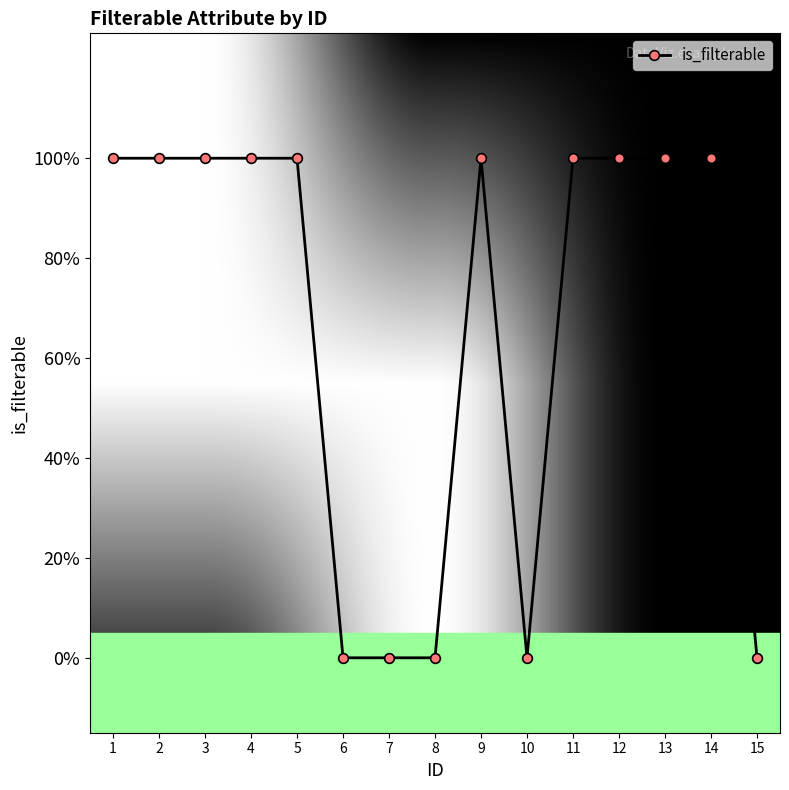

List the labels in order of value, largest first.

1, 2, 3, 4, 5, 9, 11, 12, 13, 14, 6, 7, 8, 10, 15